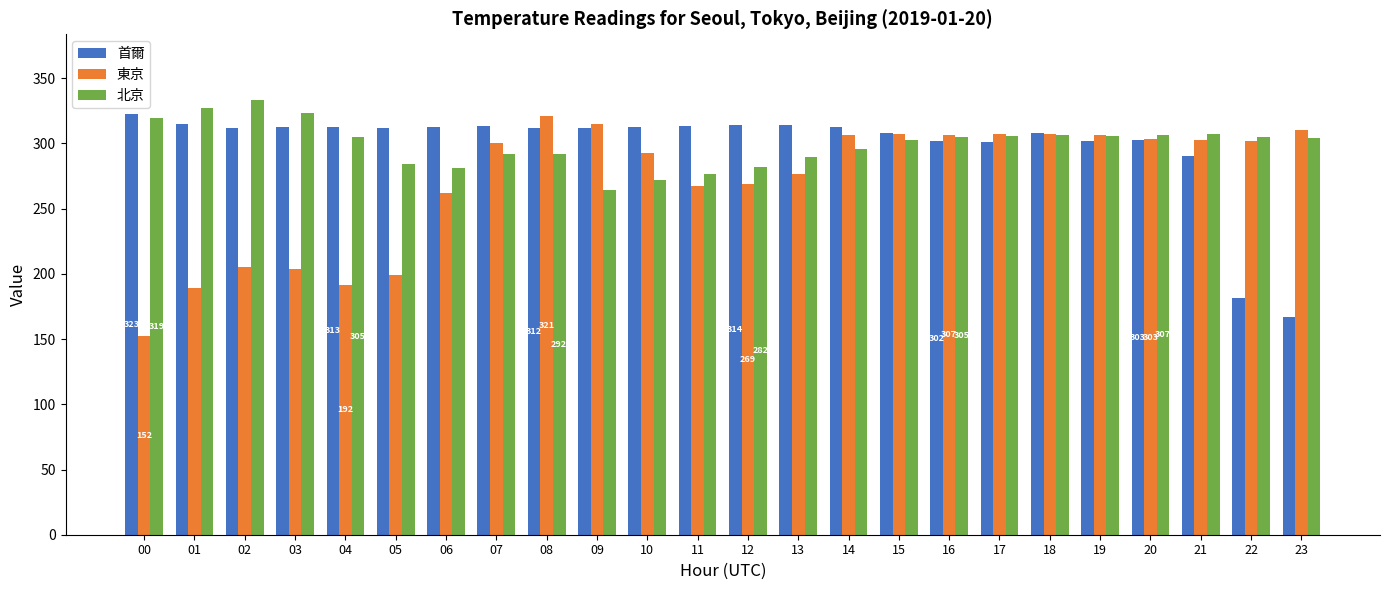

Is it true that 東京 equals 459.5 at 21?

False